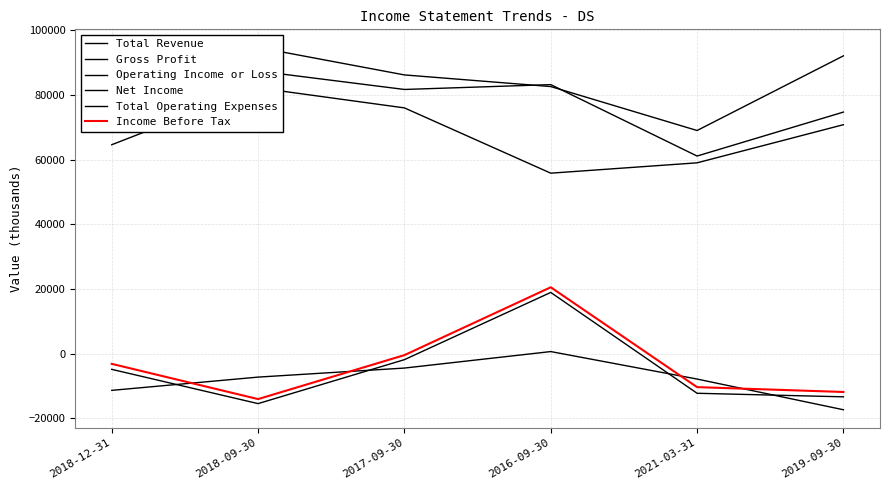

At 2016-09-30, list the series in order from smallest to largest.

Operating Income or Loss, Net Income, Income Before Tax, Gross Profit, Total Operating Expenses, Total Revenue